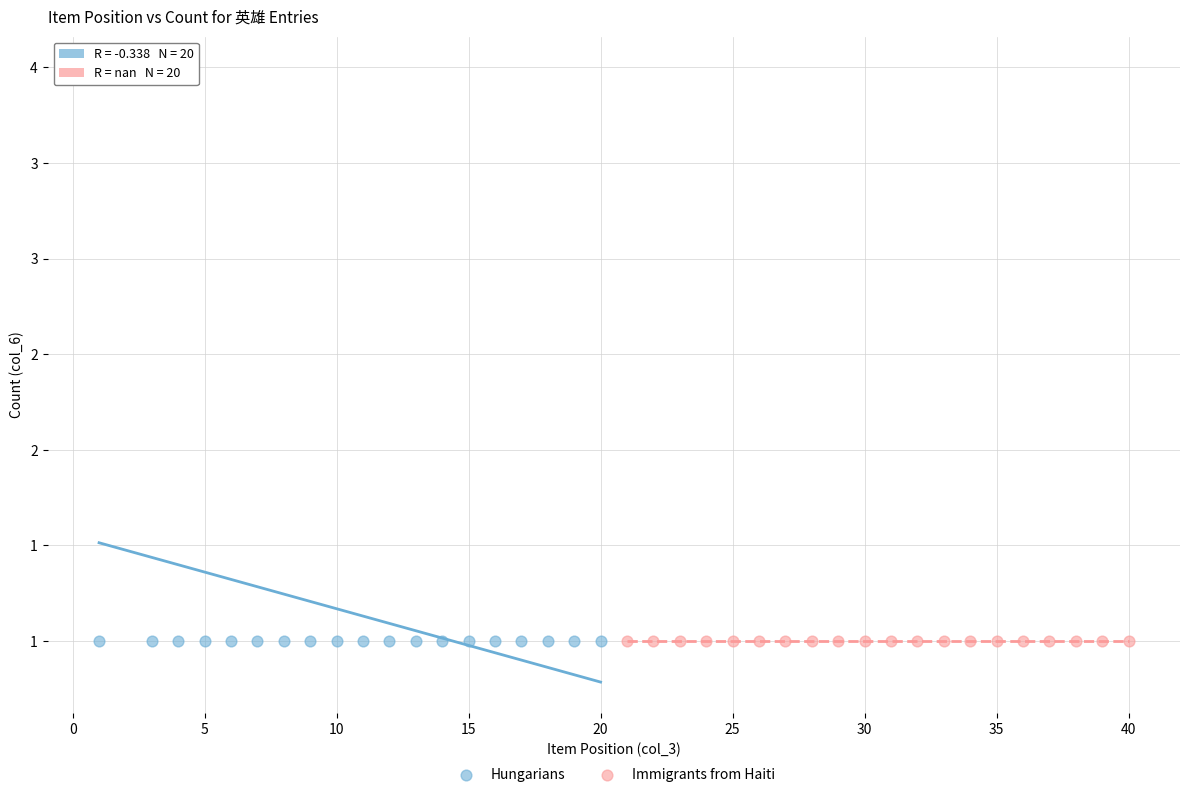

What are all the series names shown in the legend?

Hungarians, Immigrants from Haiti